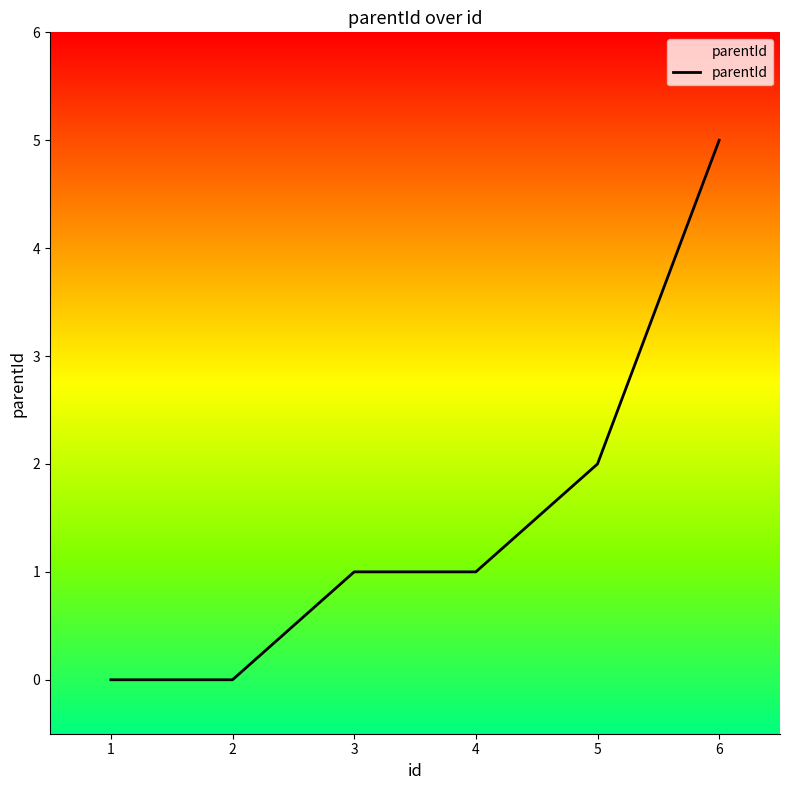

Which has a higher value, 4 or 5?

5